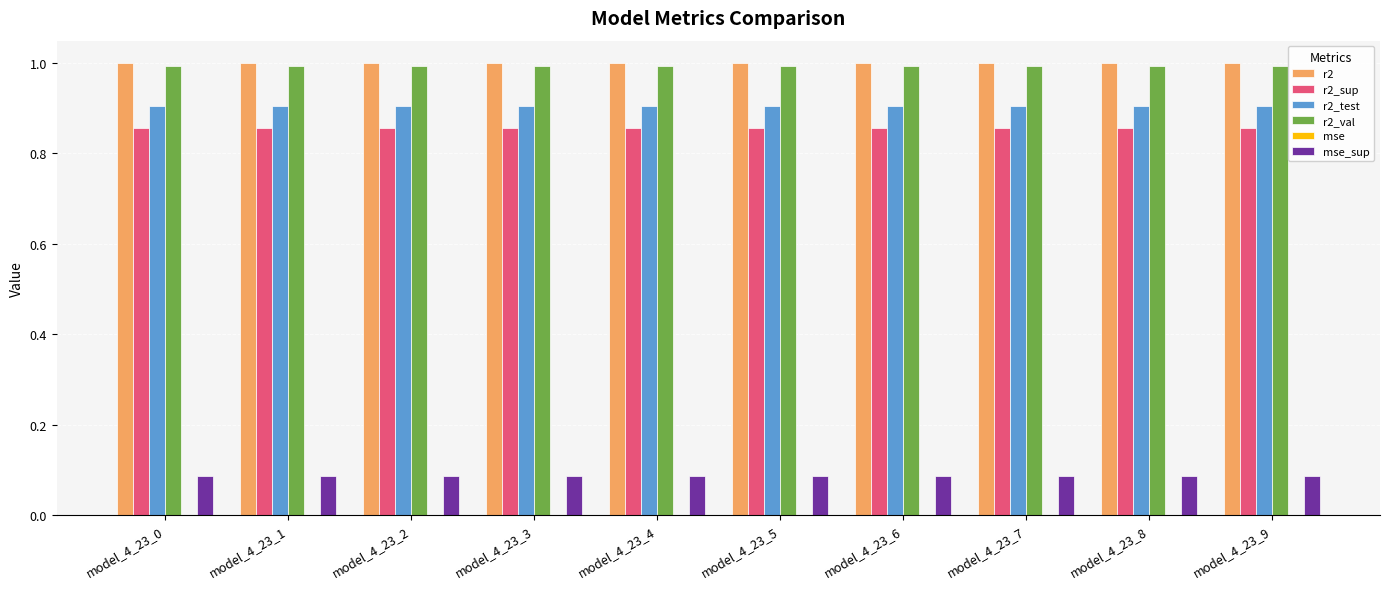

What is the greatest value displayed?

1.0